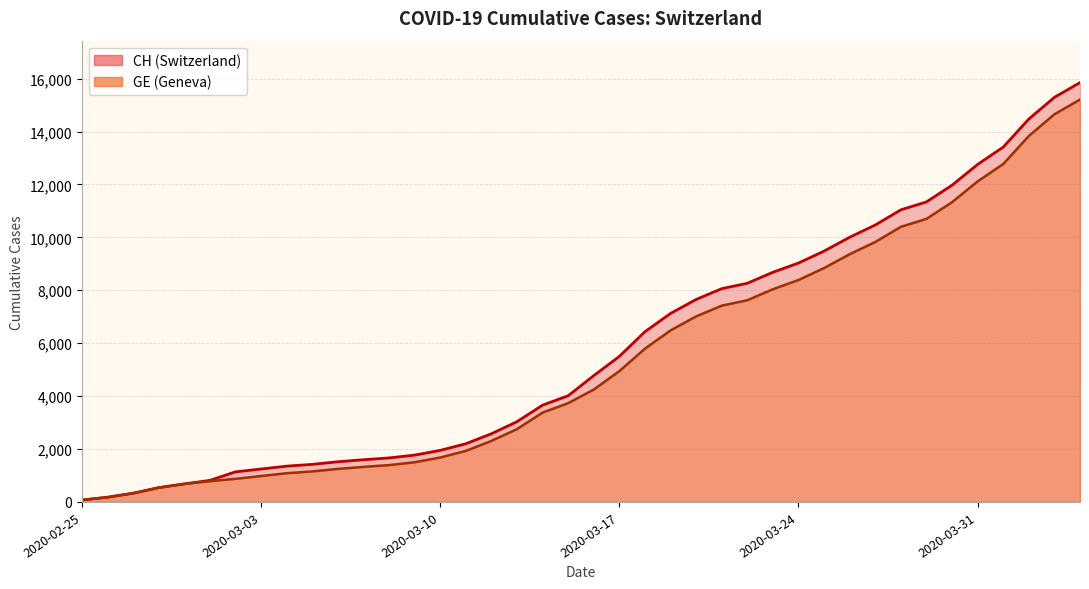

The value of CH at 2020-03-21 is 8061. True or false?

True